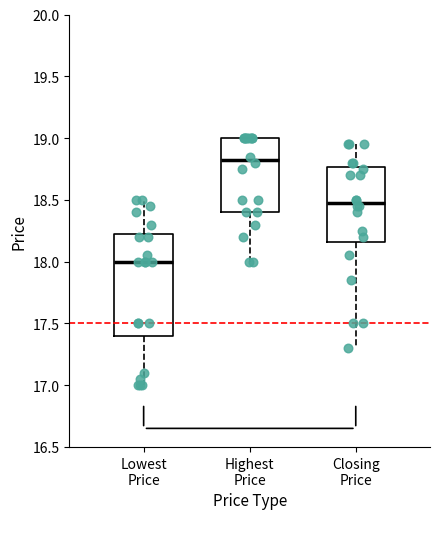

Where does the median line of the box for Highest Price sit on the y-axis? The values are not printed on the chart, so give them approximately, as read against the axis.

18.85